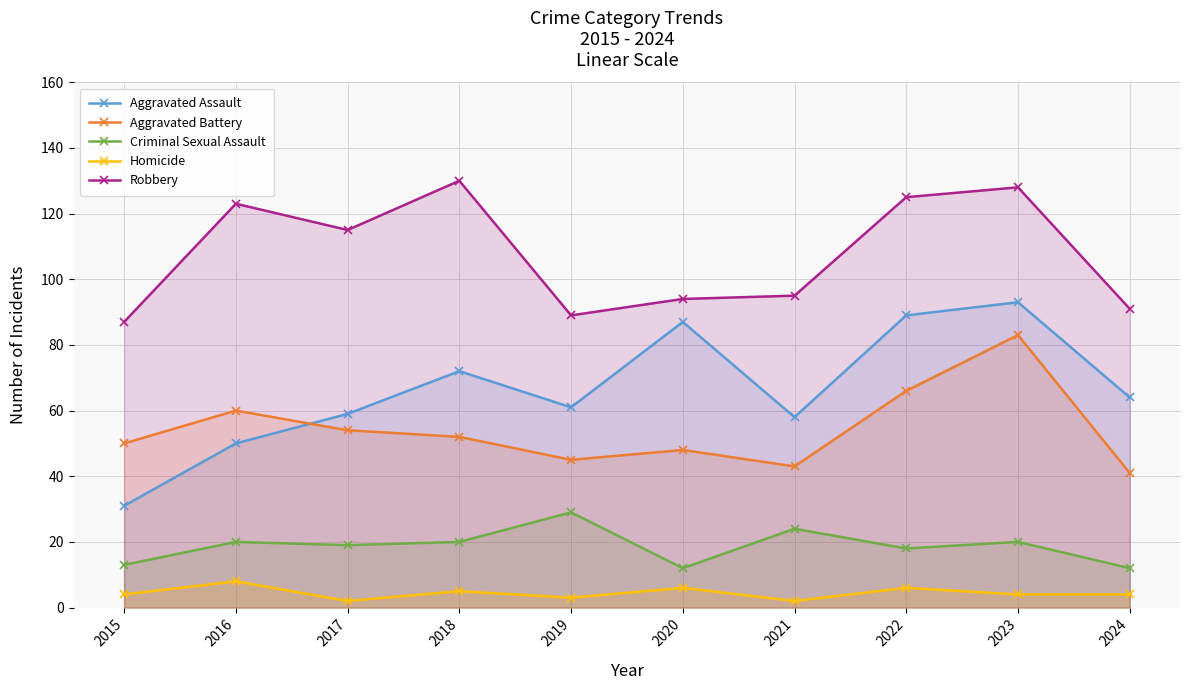

What is the difference between the second highest and minimum values in the Homicide series?

4